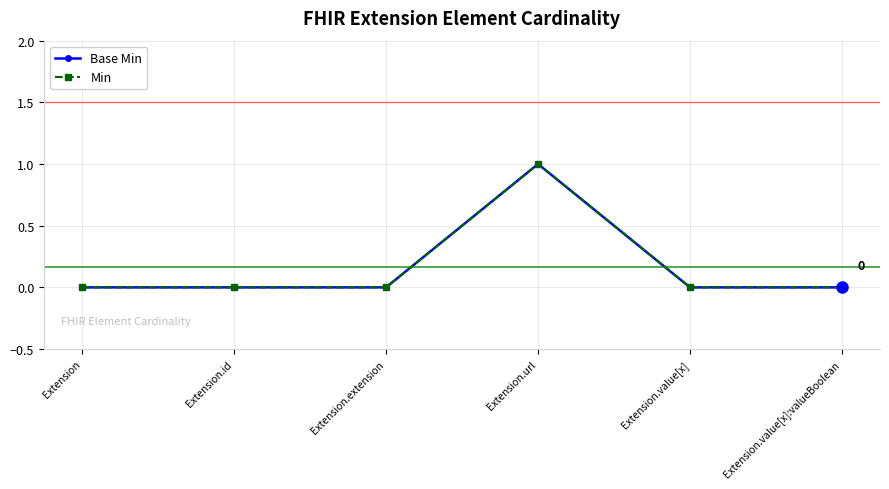

True or false: Base Min has more than 2 interior local peaks.

False